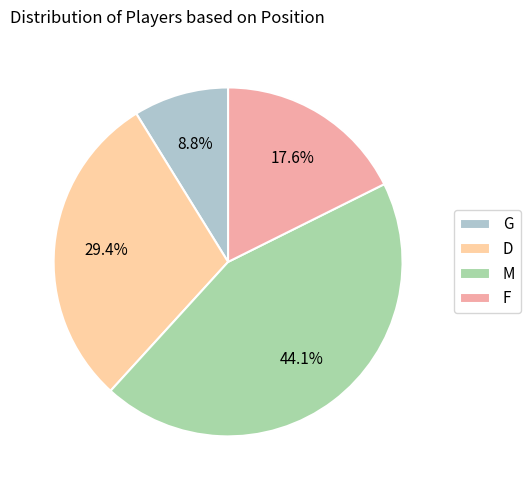

What percentage is the F slice, to the nearest percent?

18%